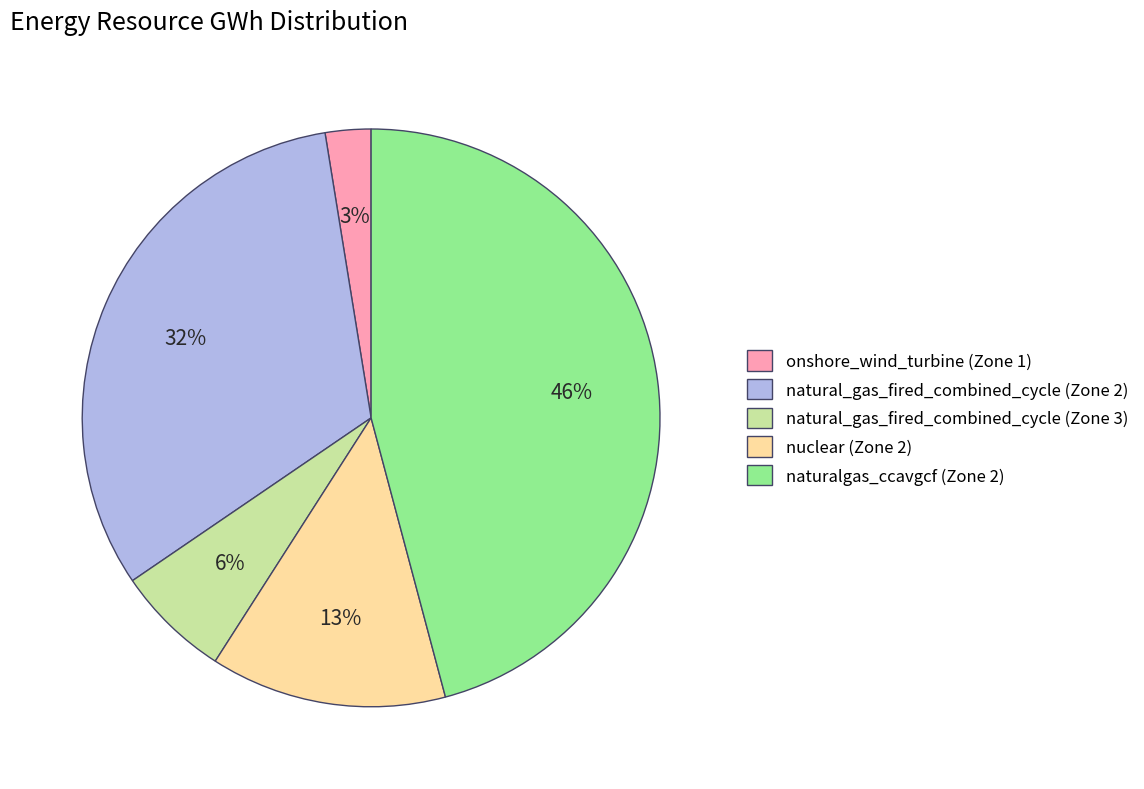

Which category has the biggest portion of the pie?

naturalgas_ccavgcf (Zone 2)